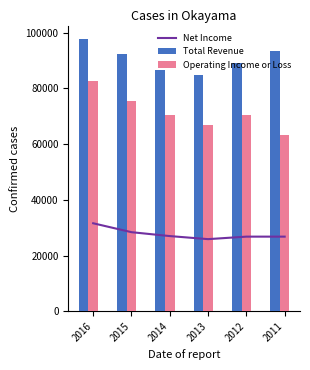

True or false: Total Revenue has a value of 49467 at 2015.

False